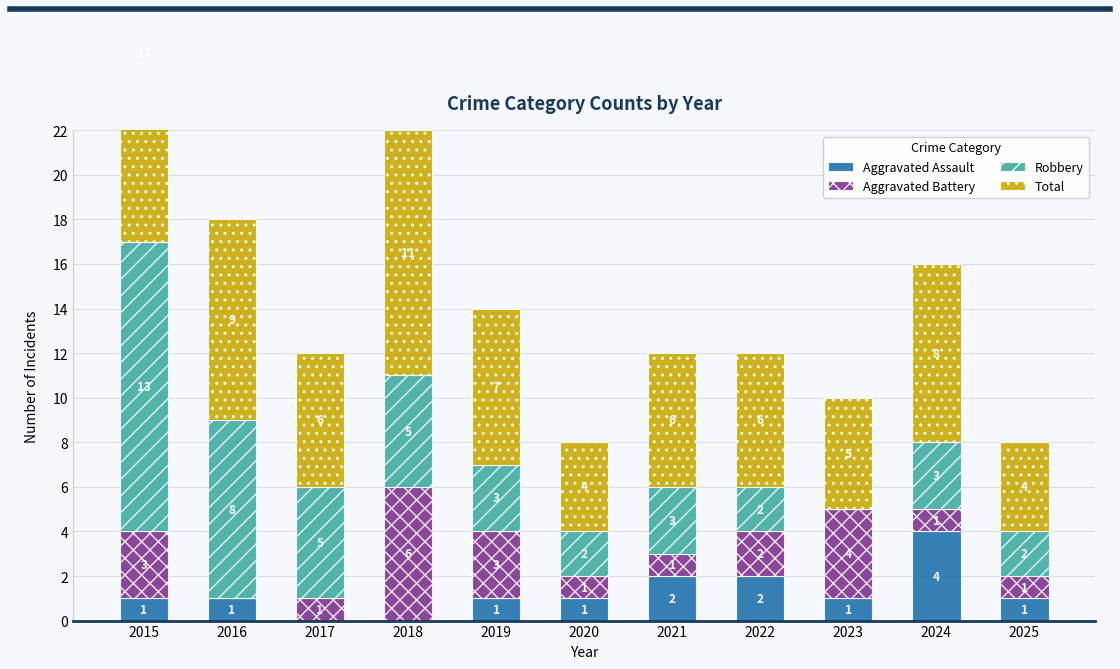

Where does the Aggravated Assault series first go above 1?

2021